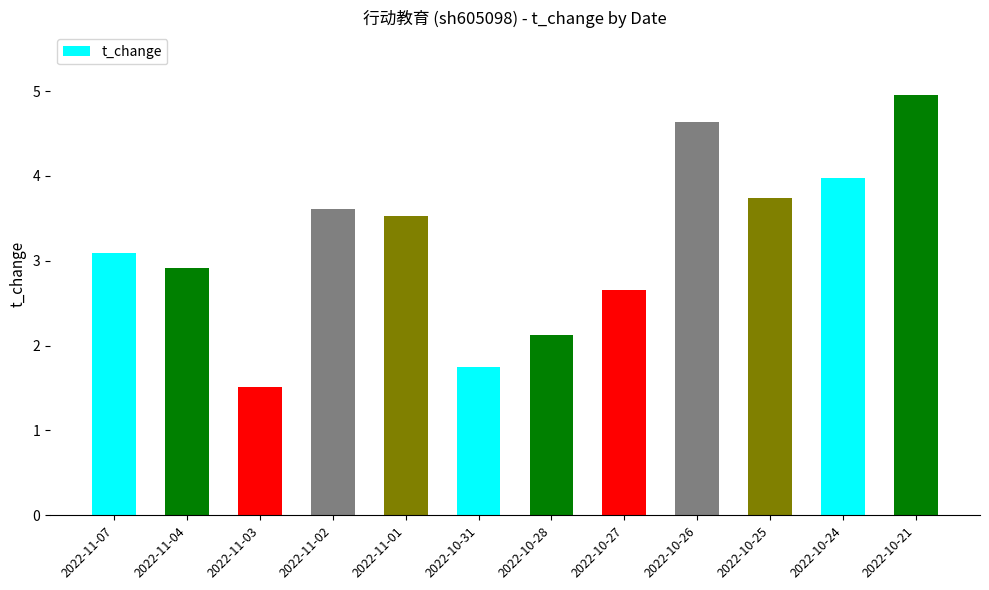

Which label corresponds to the smallest value in the chart?

2022-11-03